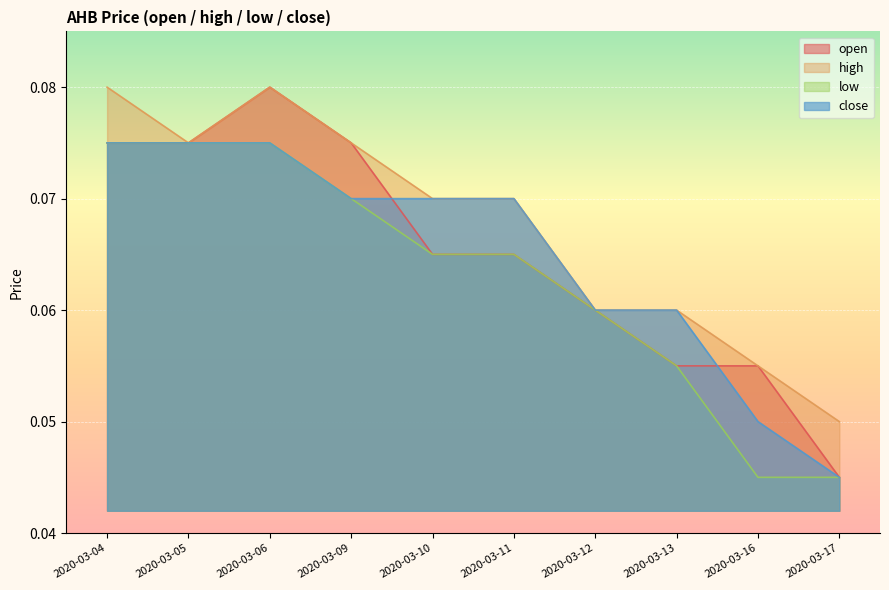

True or false: close has more than 0 interior local peaks.

False